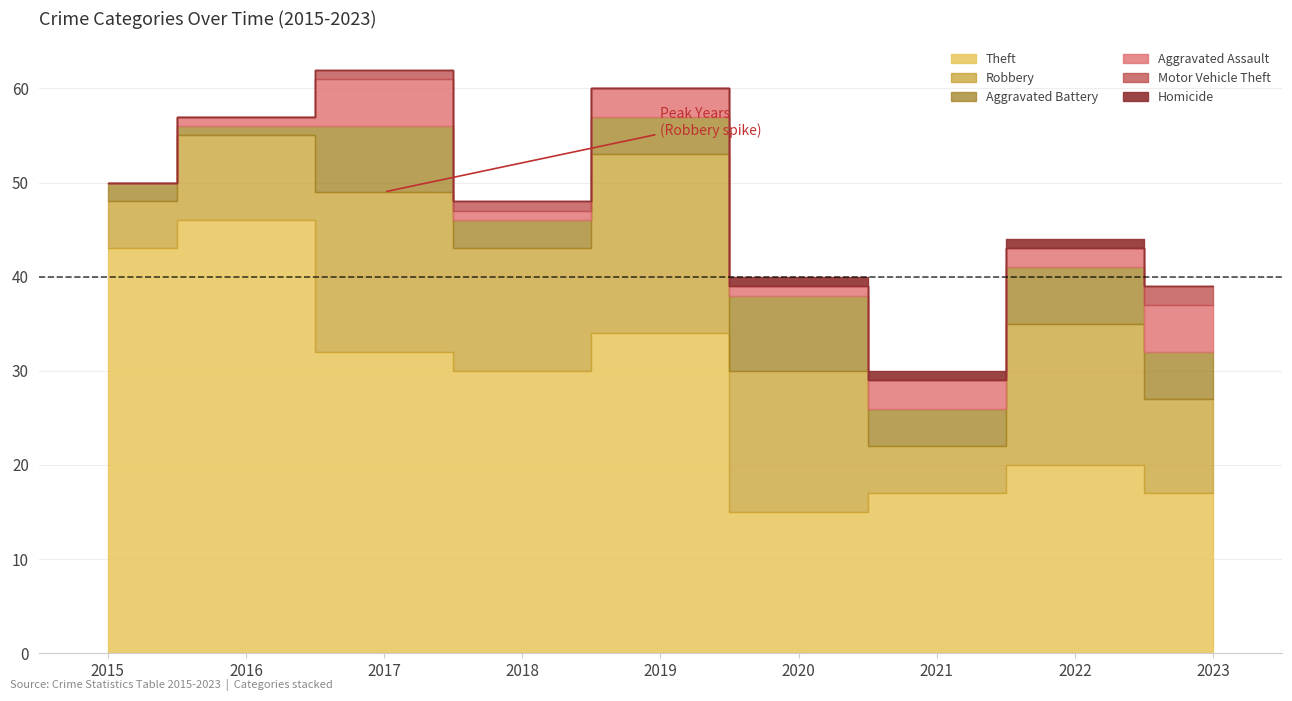

At 2022, list the series in order from smallest to largest.

Motor Vehicle Theft, Homicide, Aggravated Assault, Aggravated Battery, Robbery, Theft